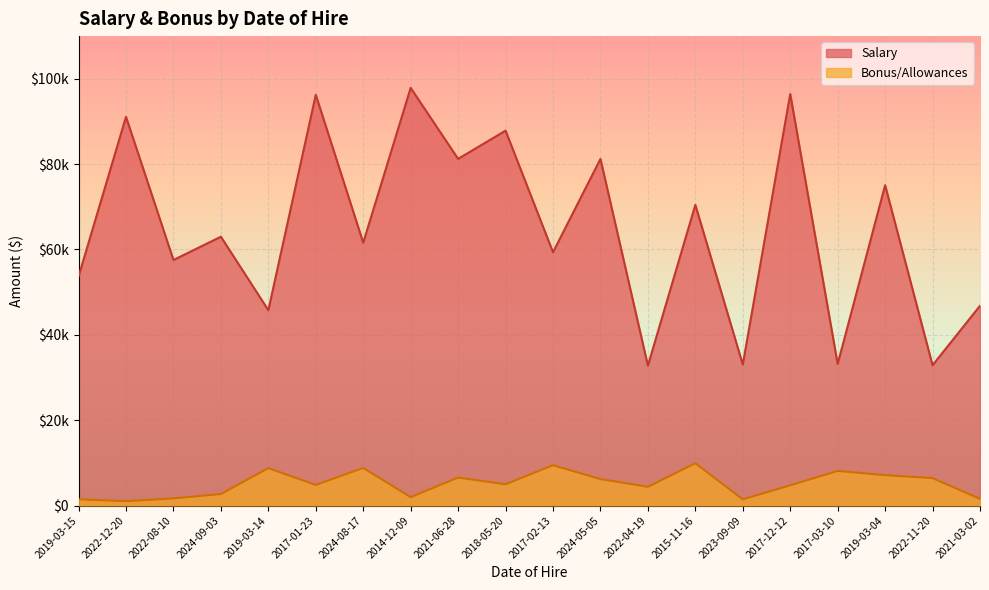

What is the label of the 7th point from the left?

2024-08-17